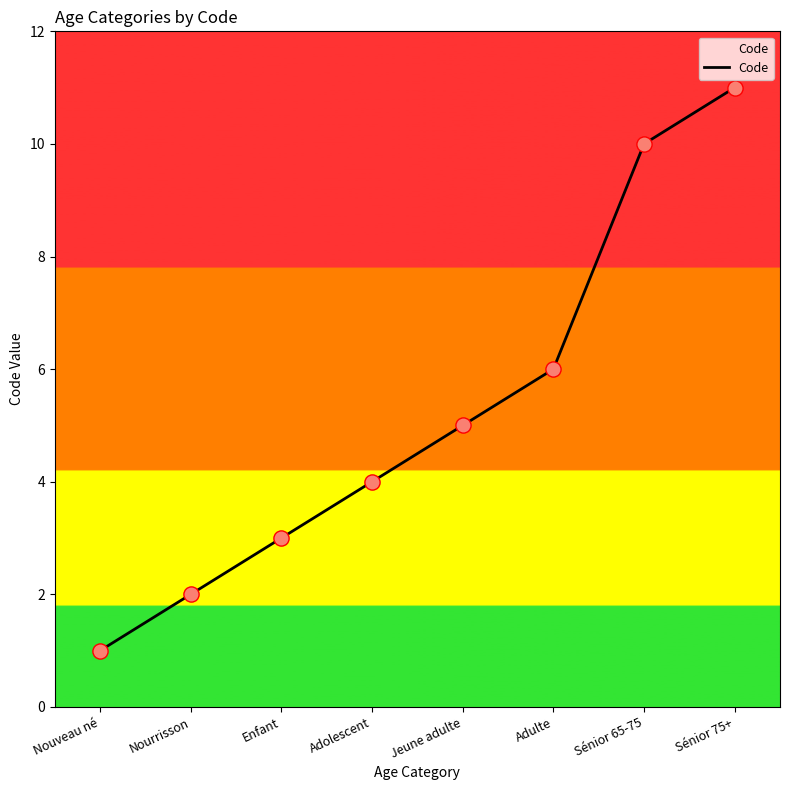

Which has a higher value, Sénior 75+ or Jeune adulte?

Sénior 75+